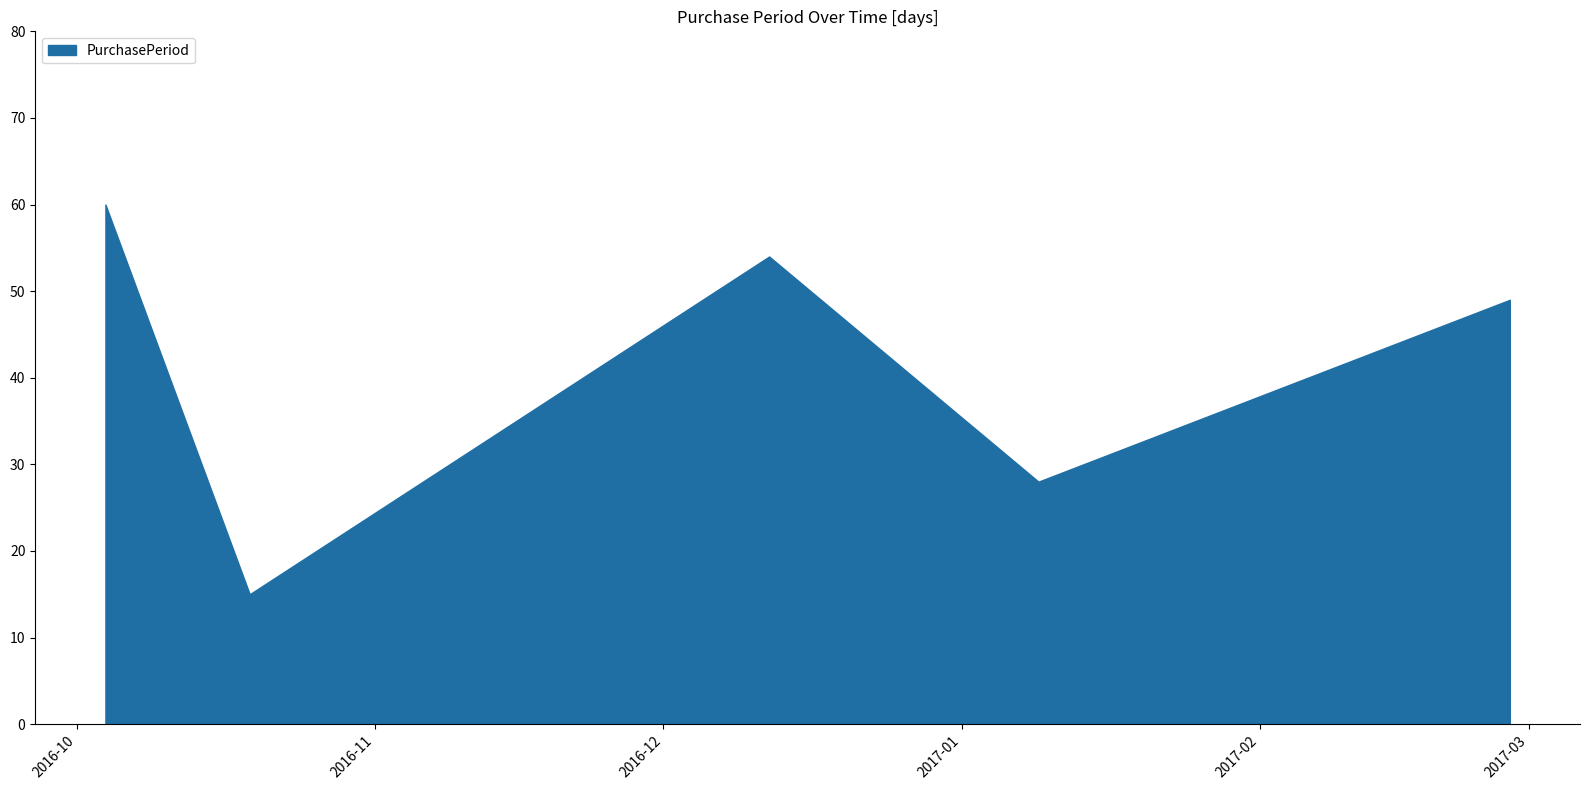

What is the approximate value at 2017-02-27, to the nearest 5?

50